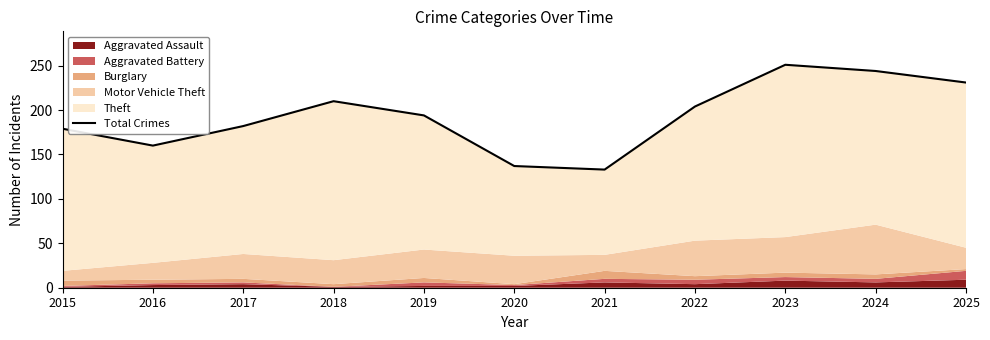

Reading left to right, extract all data points from this chart.

2015=179	2016=160	2017=182	2018=210	2019=194	2020=137	2021=133	2022=204	2023=251	2024=244	2025=231